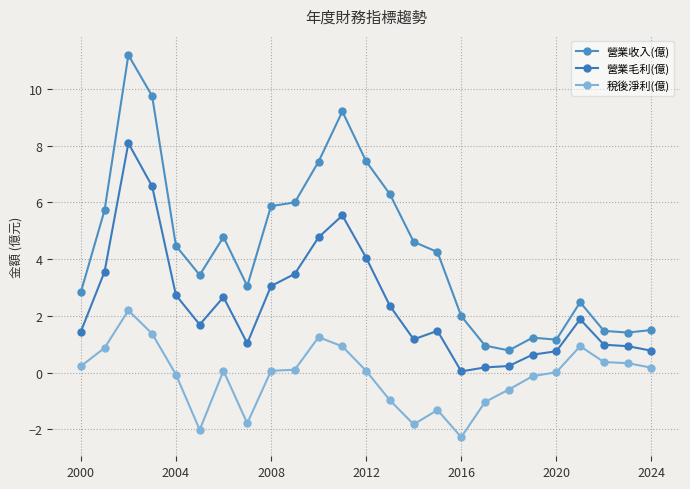

How many distinct data groups are displayed?

3